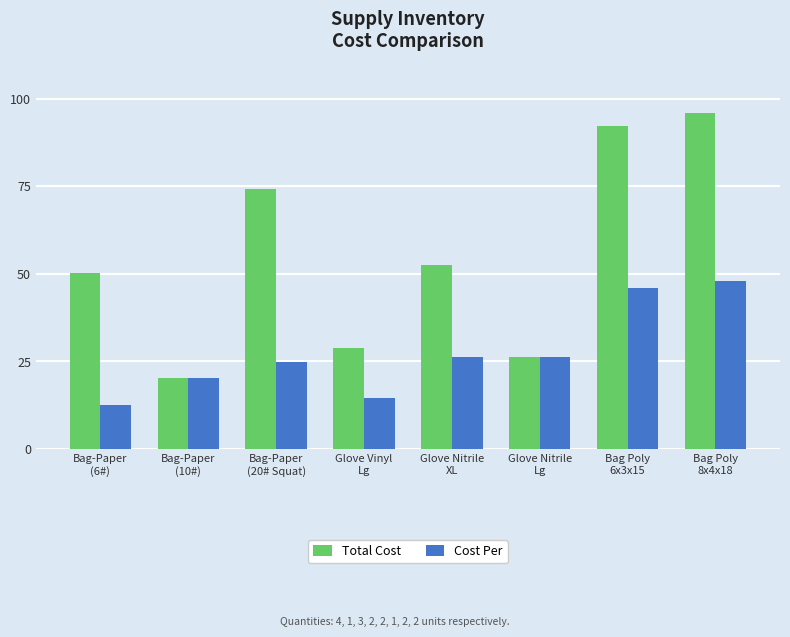

What are all the series names shown in the legend?

Total Cost, Cost Per